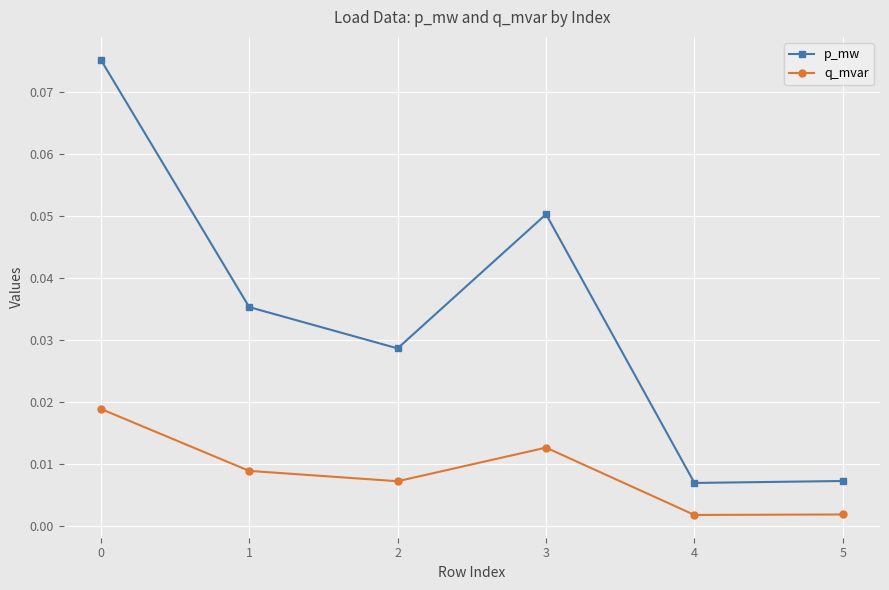

True or false: p_mw and q_mvar intersect in this chart.

False